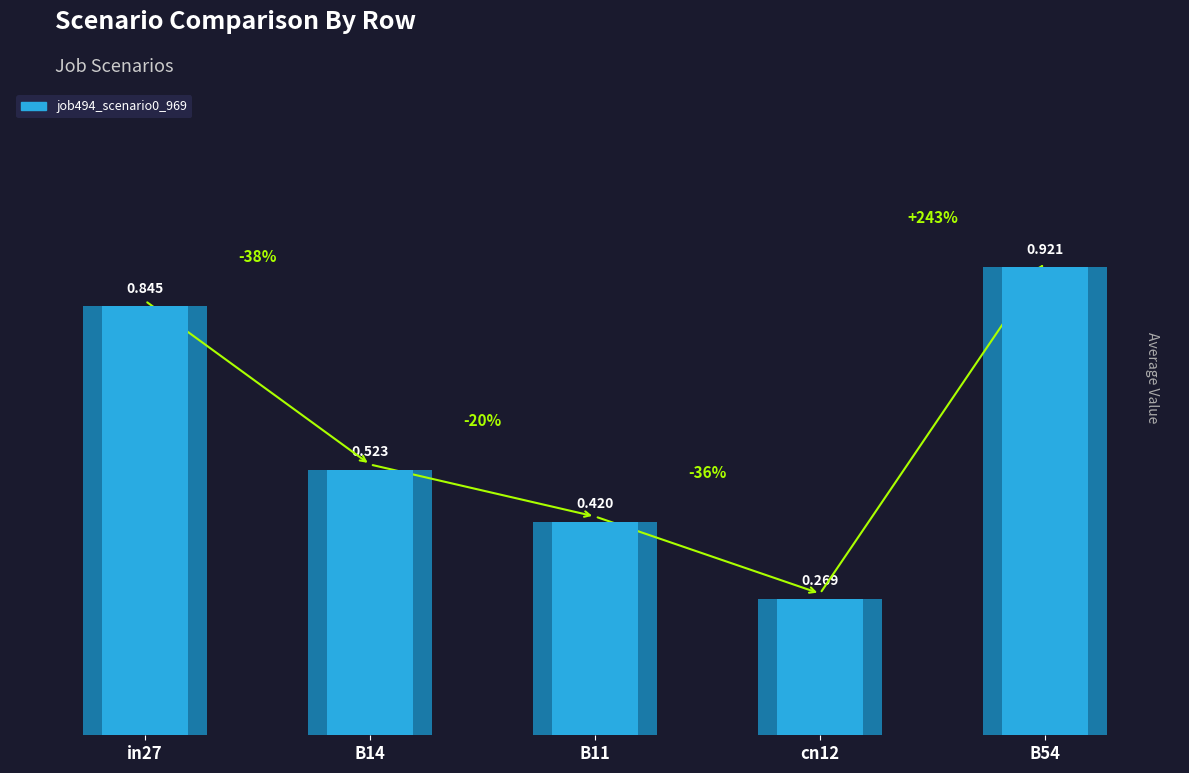

Does the chart contain stacked bars?

No